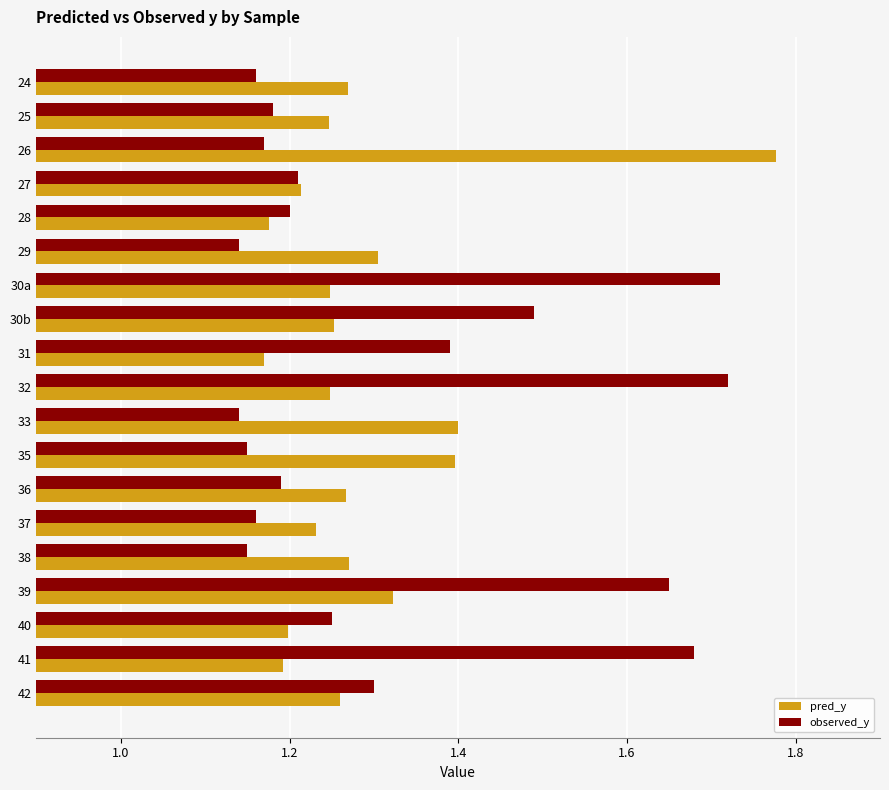

Is it true that observed_y equals 1.8 at 33?

False